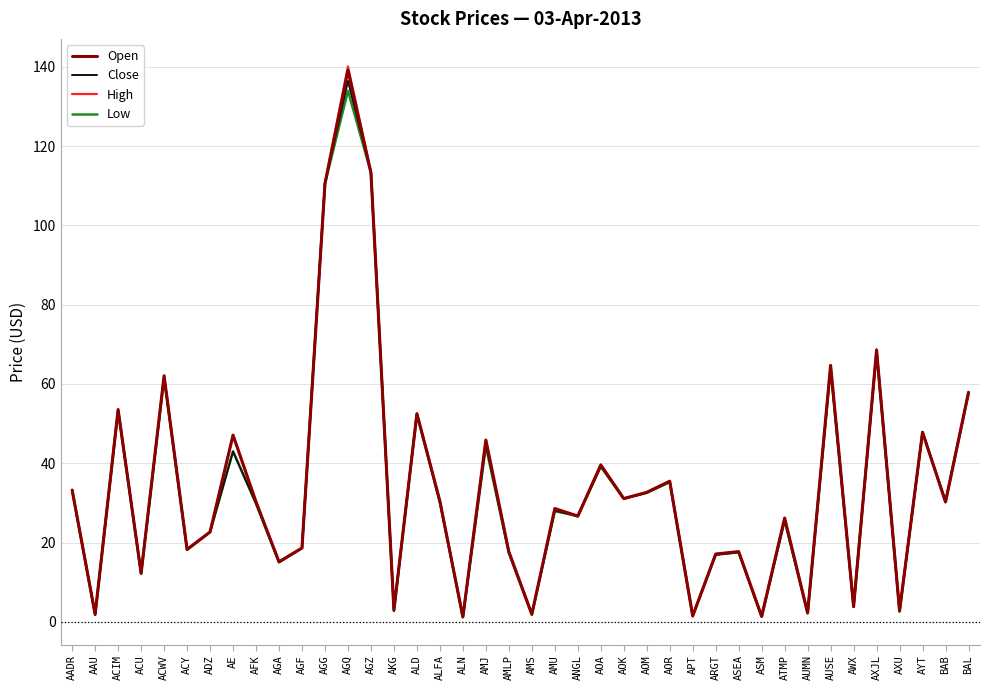

At how many categories does at least one series exceed 39?

13